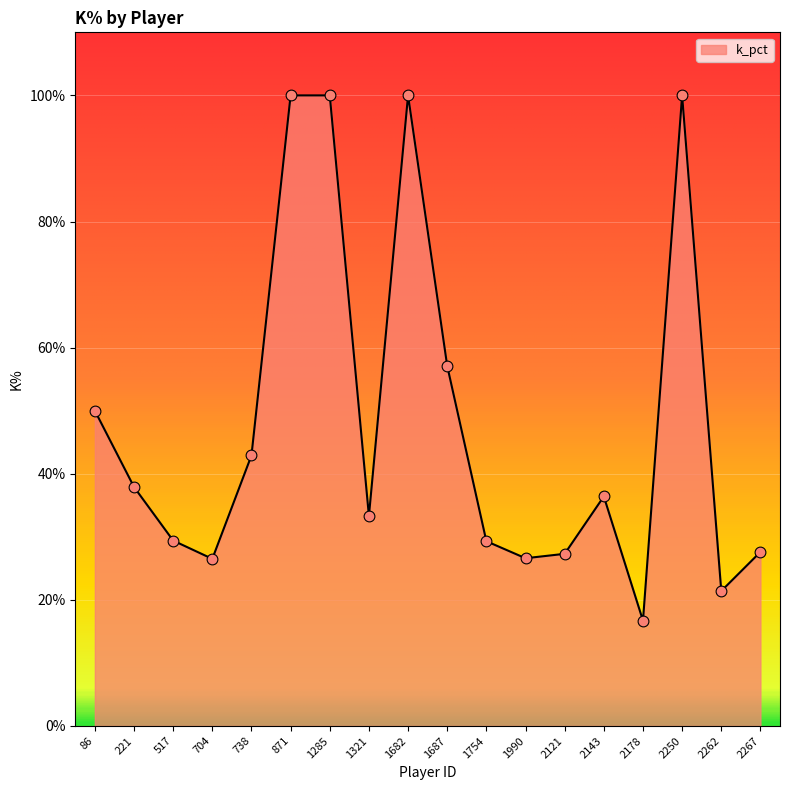

Which has a higher value, 517 or 2250?

2250